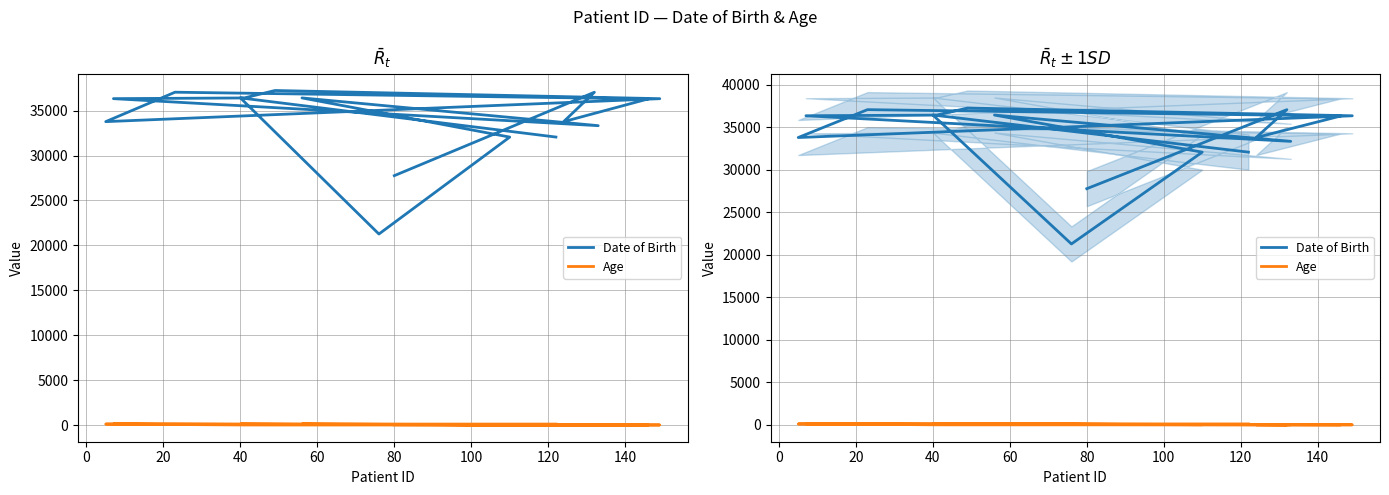

Which series has the largest total across all categories?

Date of Birth